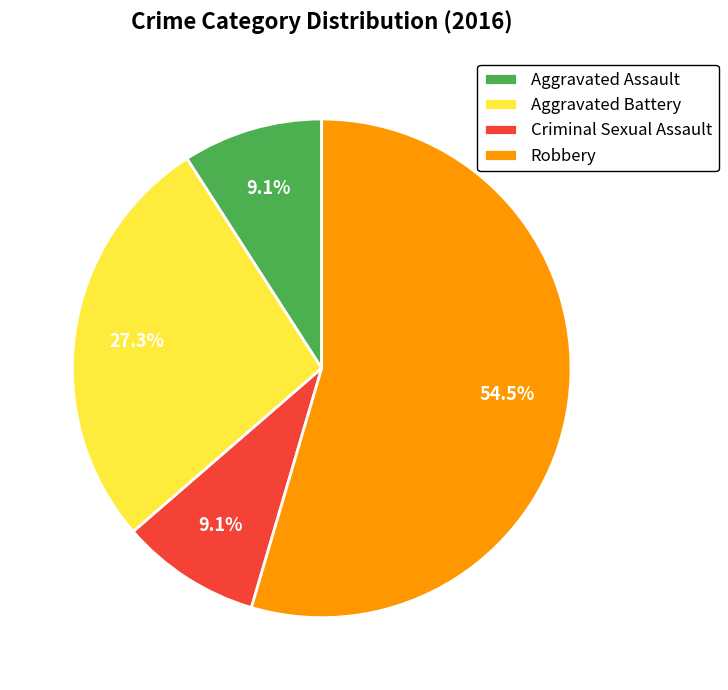

To the nearest percent, what is the average slice percentage?

25%